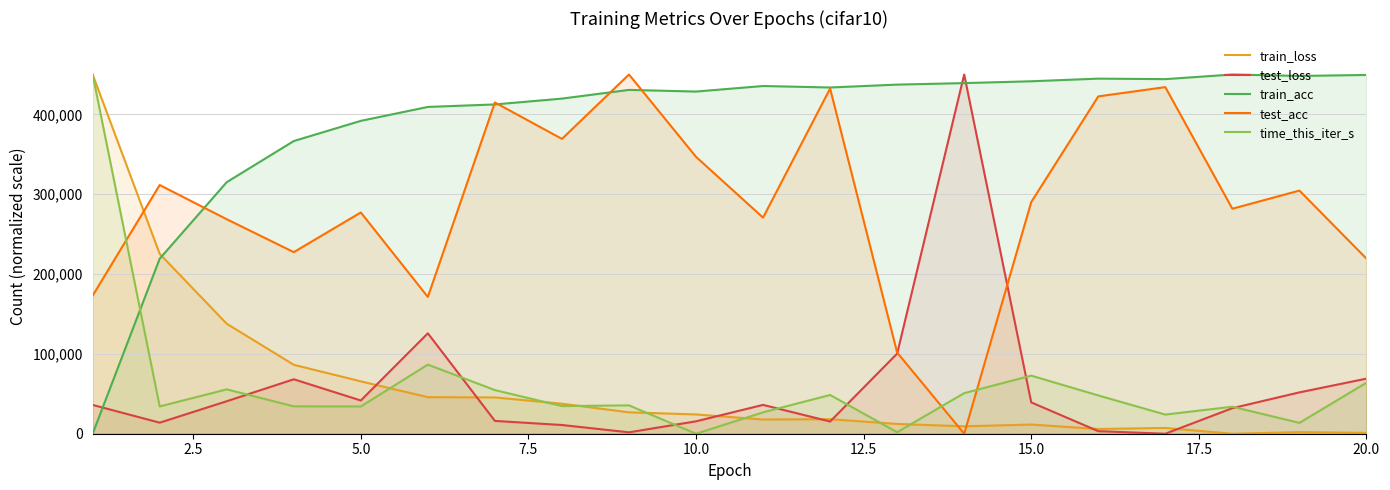

Reading left to right, extract all data points from this chart.

train_loss: 450000.0	225275.8	137772.2	86359.6	65593.7	45826.5	45440.3	37604.2	26799.3	24153.3	17830.3	18217.3	12247.1	9310.0	11501.2	5921.7	7223.9	0.0	1997.7	1092.2
test_loss: 36076.2	13845.2	40707.4	68206.4	41621.5	125792.5	16049.5	10925.9	1758.2	15546.9	36126.7	15274.1	100357.9	450000.0	39258.2	3210.8	0.0	32009.4	51782.0	69009.0
train_acc: 0.0	219275.7	315137.1	366639.5	391928.3	409372.1	412497.3	419800.2	430706.5	428633.7	435585.7	433736.1	437339.7	439221.2	441517.3	444833.8	444196.0	450000.0	448182.3	449426.0
test_acc: 172969.9	311548.2	268685.0	227465.6	277156.5	171326.2	414976.1	369331.3	450000.0	346825.0	270708.1	432424.8	101657.8	0.0	290179.8	422562.5	434195.0	281834.8	304594.0	219373.4
time_this_iter_s: 450000.0	34172.1	55578.0	34312.3	34139.9	86586.9	54652.9	34618.3	35522.9	0.0	26791.0	48521.2	1862.5	50832.2	72749.6	47954.8	23971.5	33823.3	13594.1	63875.3